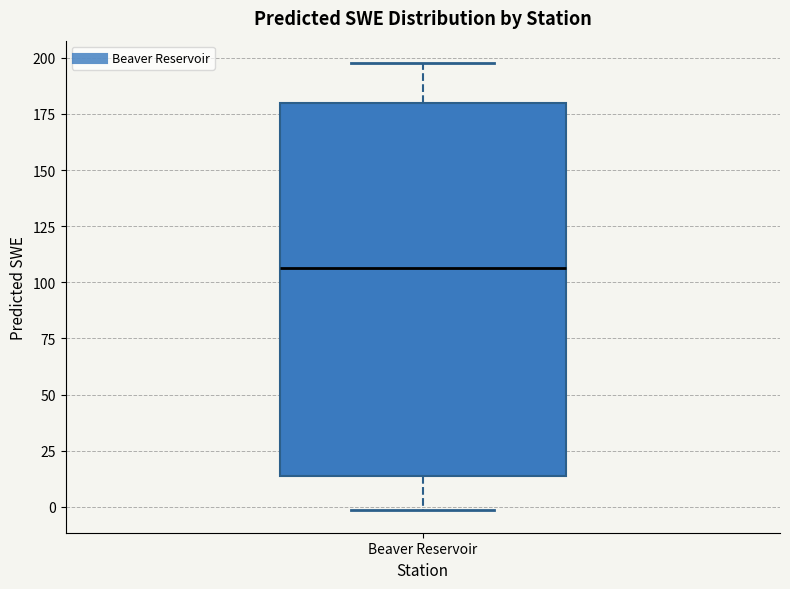

Transcribe this box plot: give where the median line is, the range the box spans, and where the two whiskers end, as read against the y-axis. The values are not printed on the chart, so give them approximately, as read against the axis.

median 105, box 15 to 180, whiskers 0 to 200